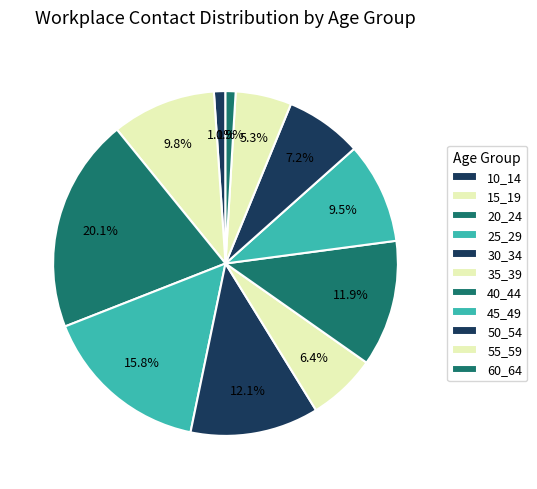

Count the number of slices in the pie.

11